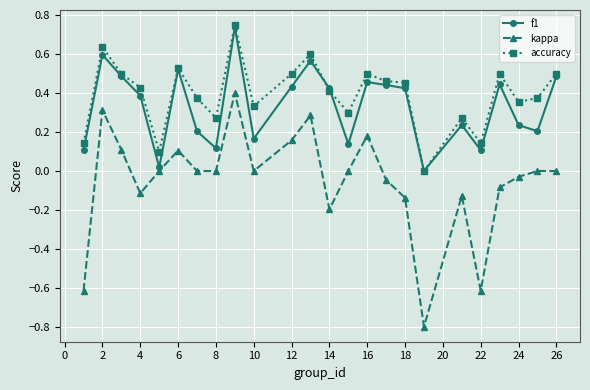

True or false: accuracy has more than 0 points higher than both neighbors.

True